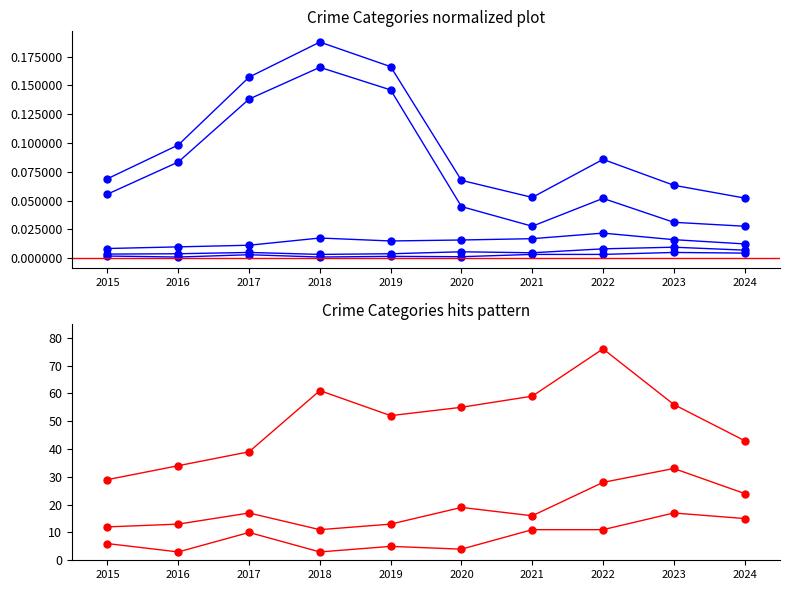

What is the value of the Aggravated Battery point at the 2nd from the left?

13.0